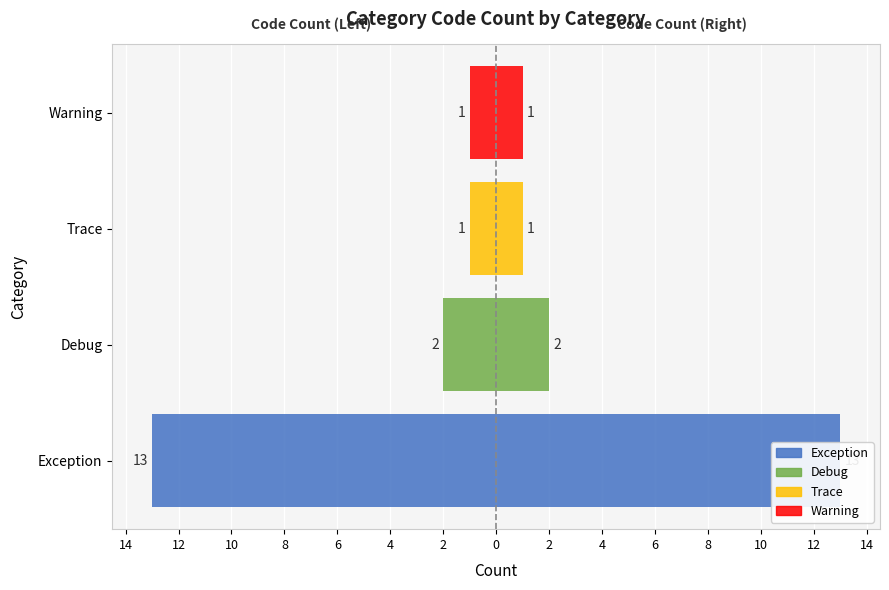

What is the value of the 4th bar from the left?

-1